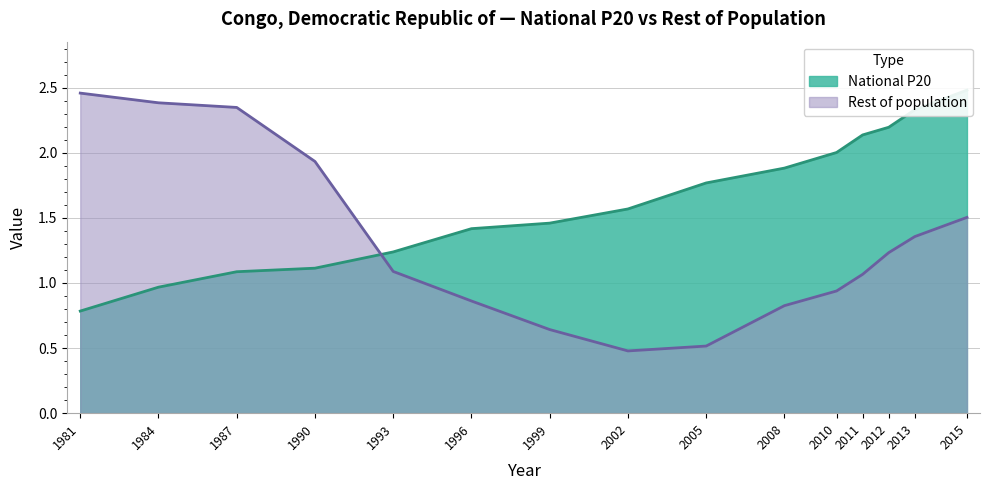

True or false: National P20 and Rest of population cross at least once.

True